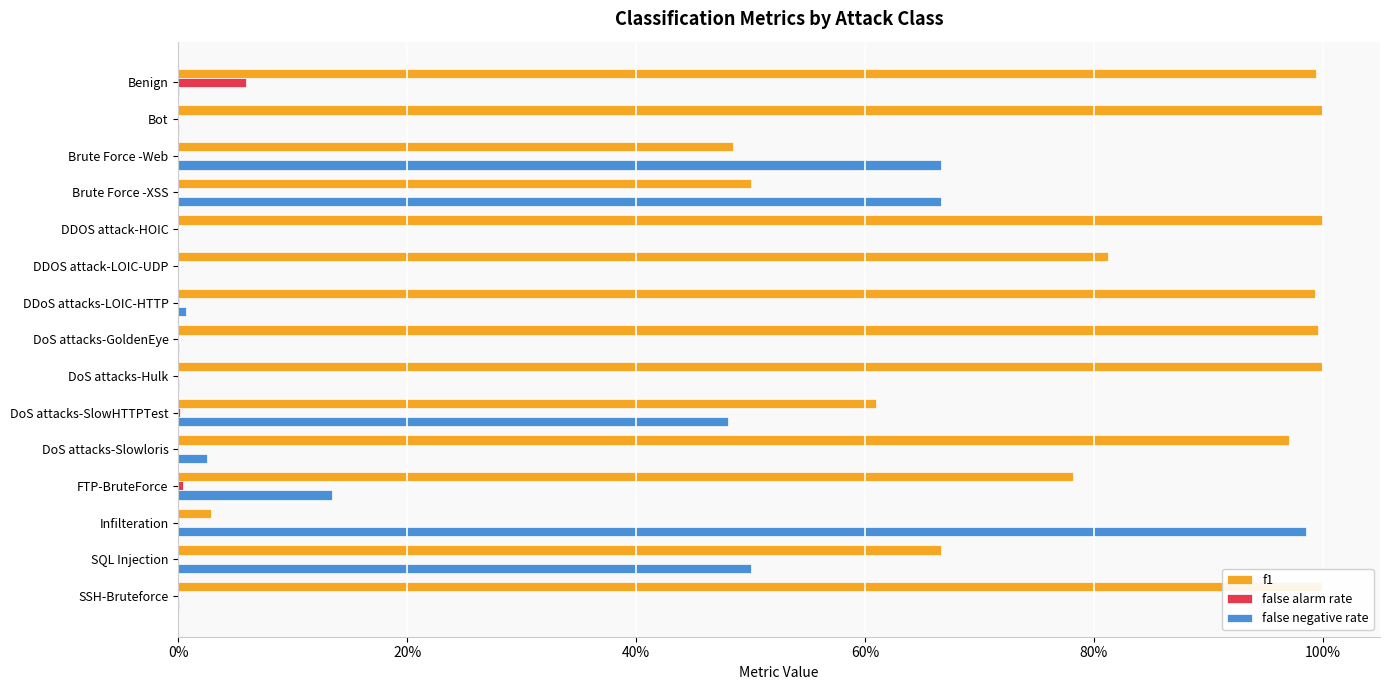

What are all the series names shown in the legend?

f1, false alarm rate, false negative rate